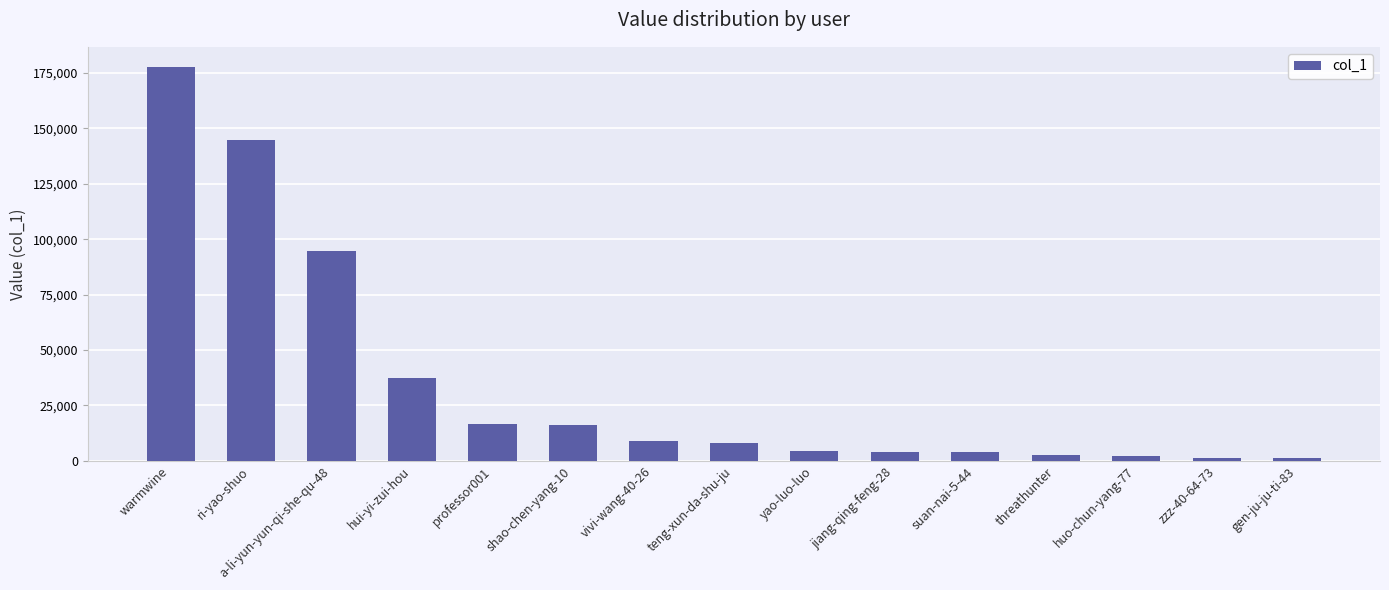

Which category has the highest value across all series?

warmwine